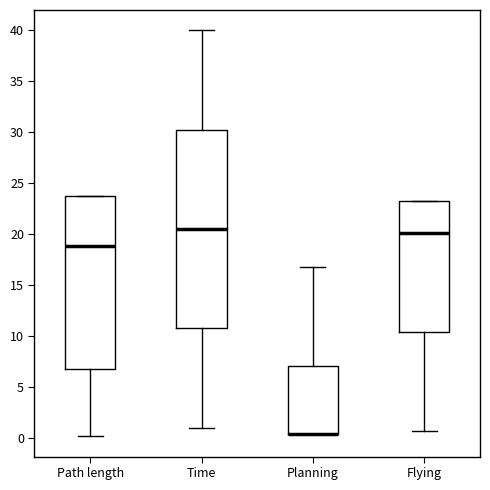

Reading left to right, transcribe this box plot: for each box, give where its median line is, the range the box spans, and where its two whiskers end, as read against the y-axis. The values are not printed on the chart, so give them approximately, as read against the axis.

Path length: median 19.0, box 6.5 to 24.0, whiskers 0.0 to 24.0
Time: median 20.5, box 10.5 to 30.0, whiskers 1.0 to 40.0
Planning: median 0.5 (drawn on the box's lower edge), box 0.5 to 7.0, whiskers 0.5 to 16.5
Flying: median 20.0, box 10.5 to 23.0, whiskers 0.5 to 23.0